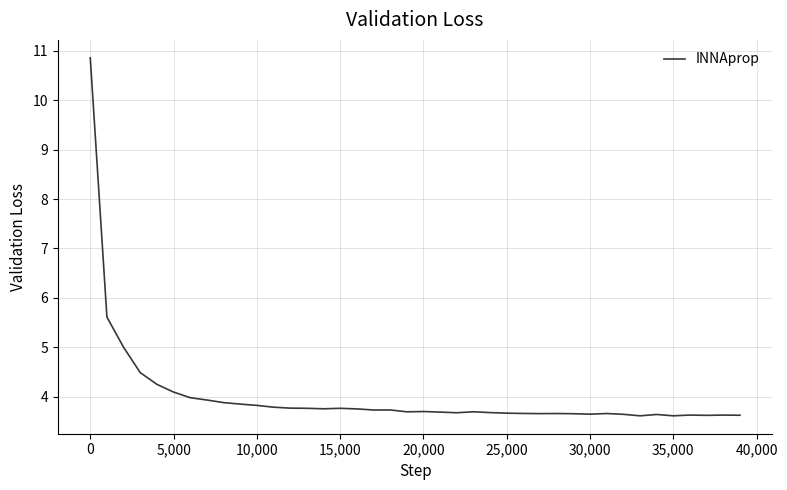

What is the greatest value displayed?

10.9